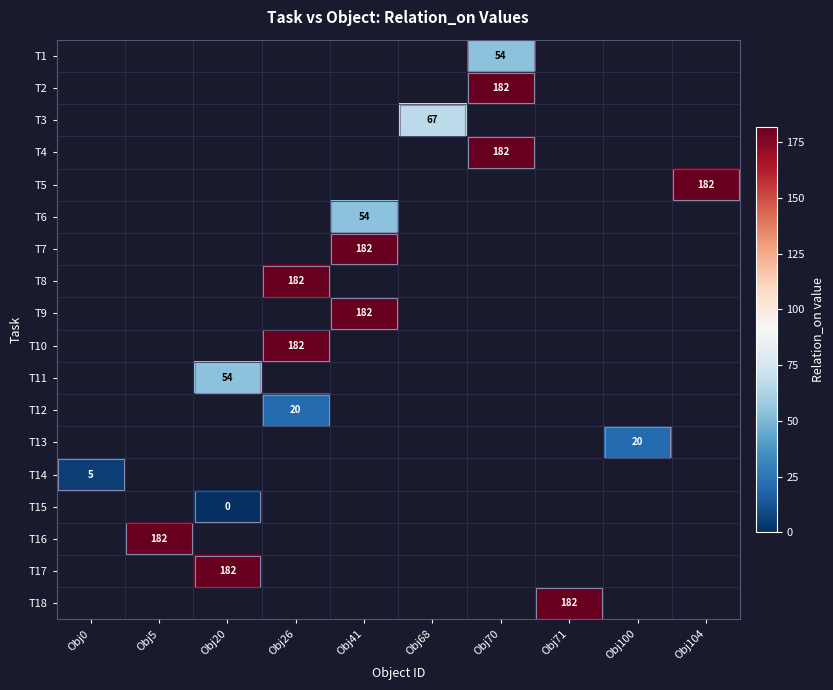

Which label corresponds to the smallest value in the chart?

Obj20